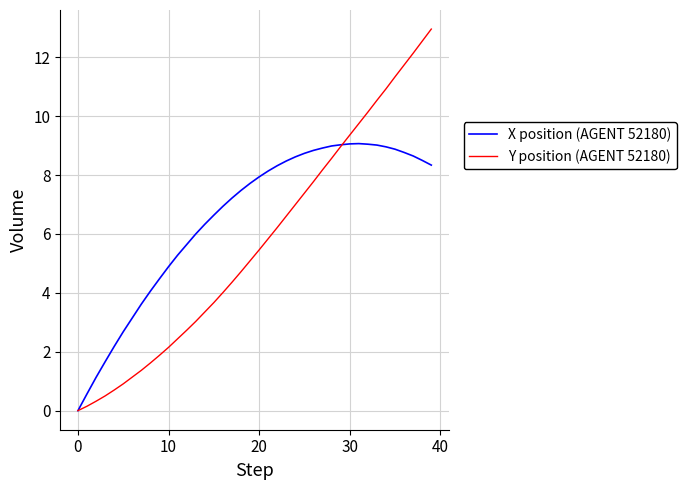

Which series has the largest total across all categories?

X position (AGENT 52180)